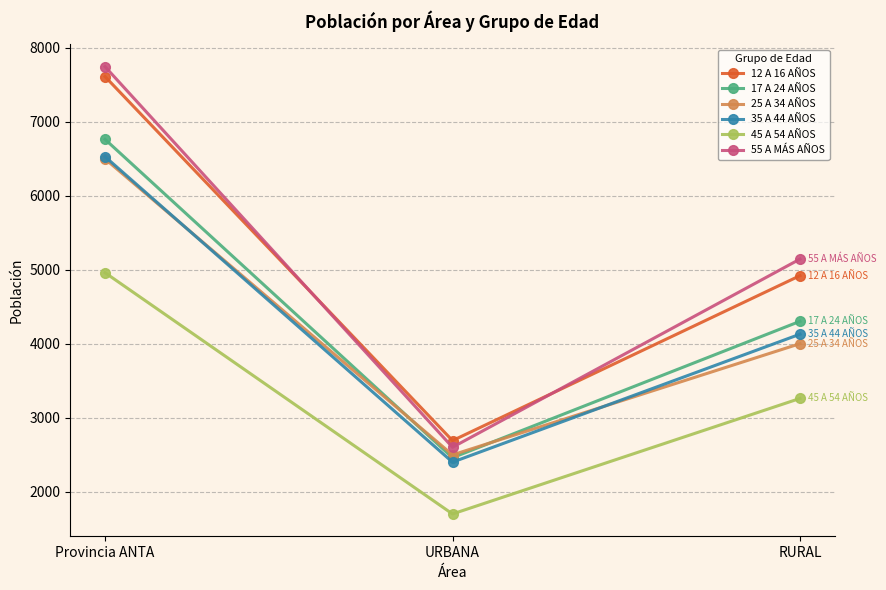

At which category is the sum across all series the highest?

Provincia ANTA